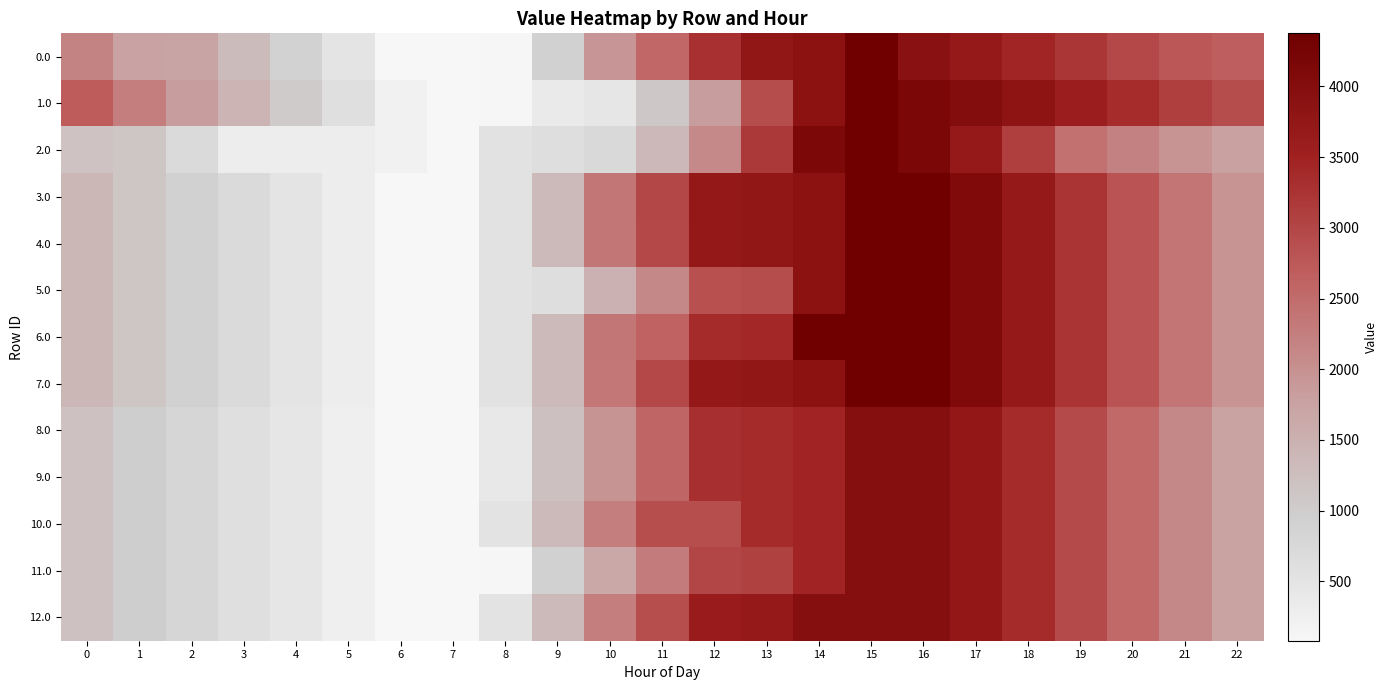

List the series in order of their peak value, highest first.

0.0, 1.0, 2.0, 3.0, 4.0, 5.0, 6.0, 7.0, 8.0, 9.0, 10.0, 11.0, 12.0